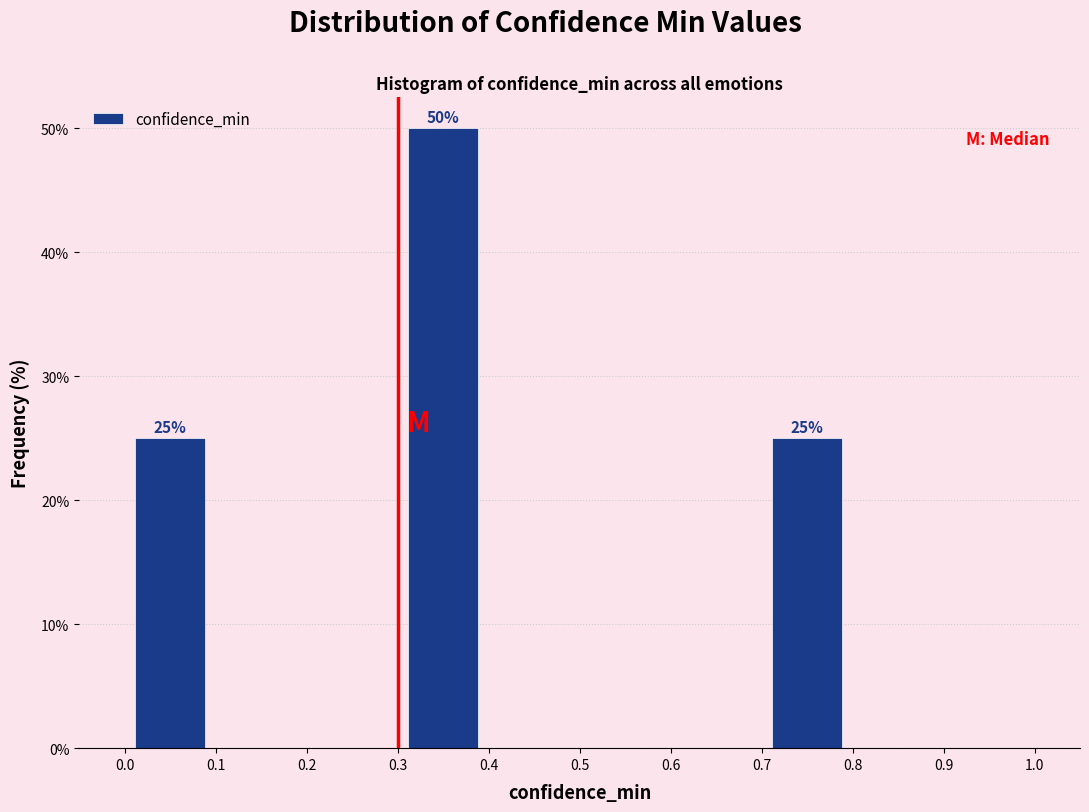

Over which range of the x-axis is the bar tallest?

0.3 to 0.4